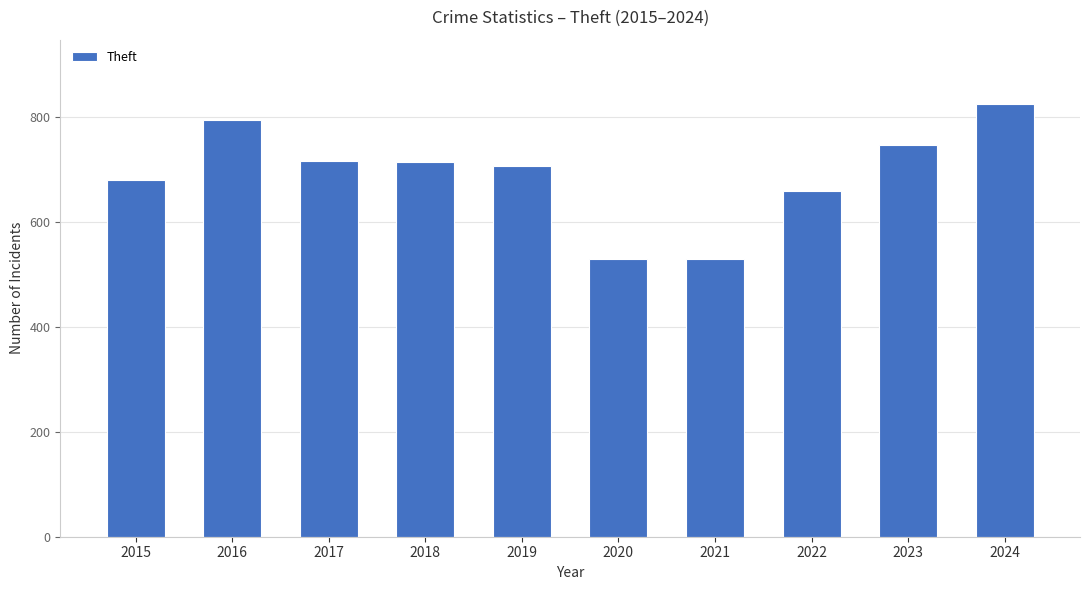

Are the bars grouped side by side (vs. stacked)?

No